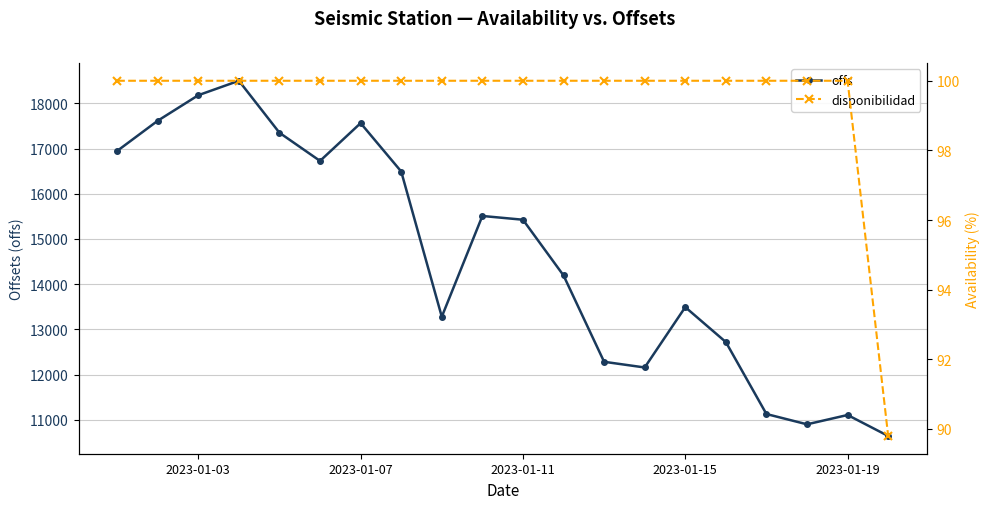

What is the lowest value of the offs series?

10642.4